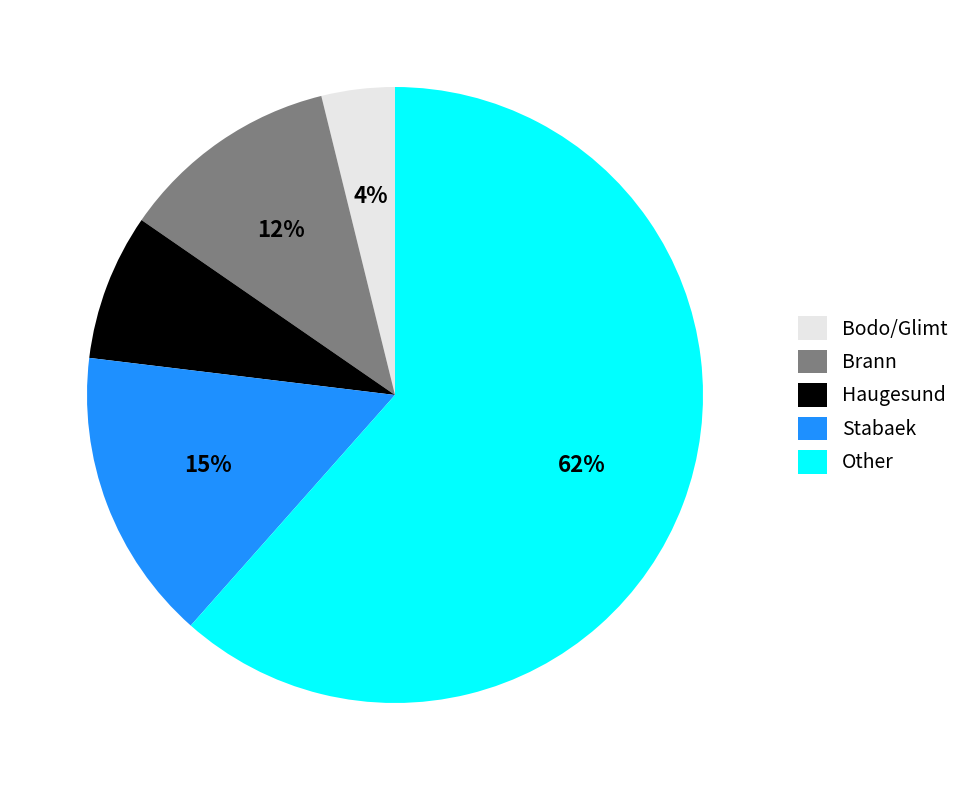

To the nearest percent, what is the average slice percentage?

20%